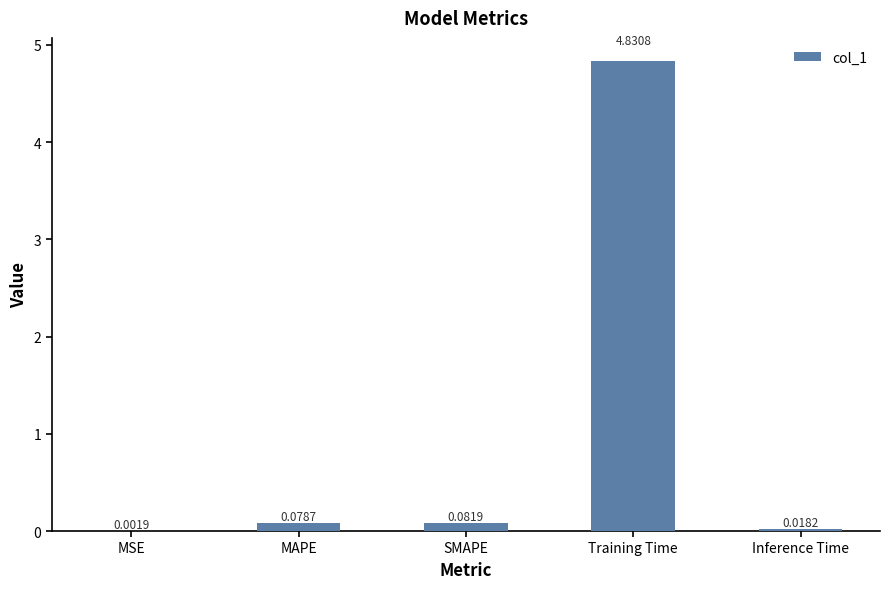

What is the change in value from MSE to SMAPE?

+0.1